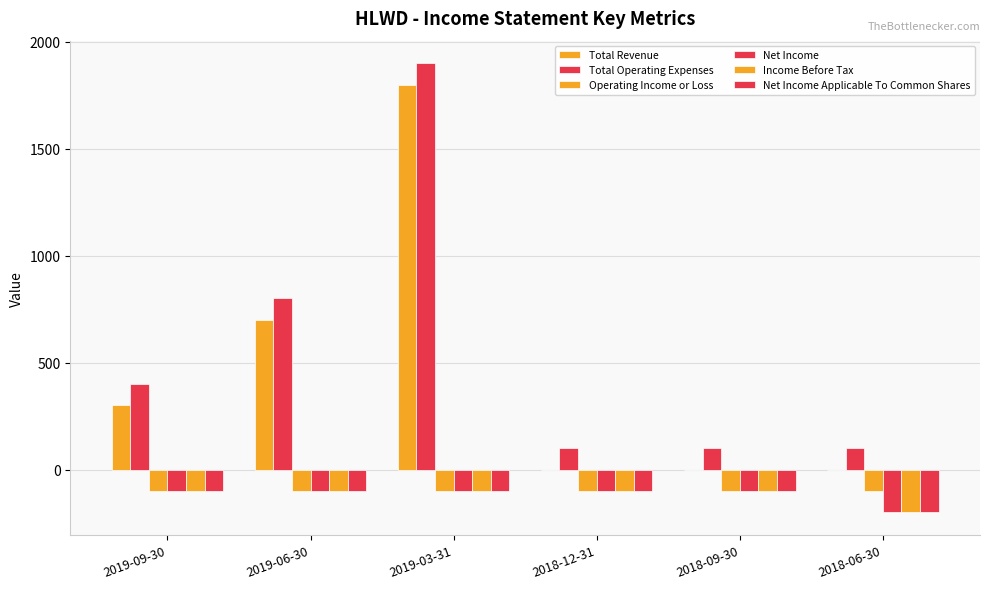

Count the number of data series in this chart.

6